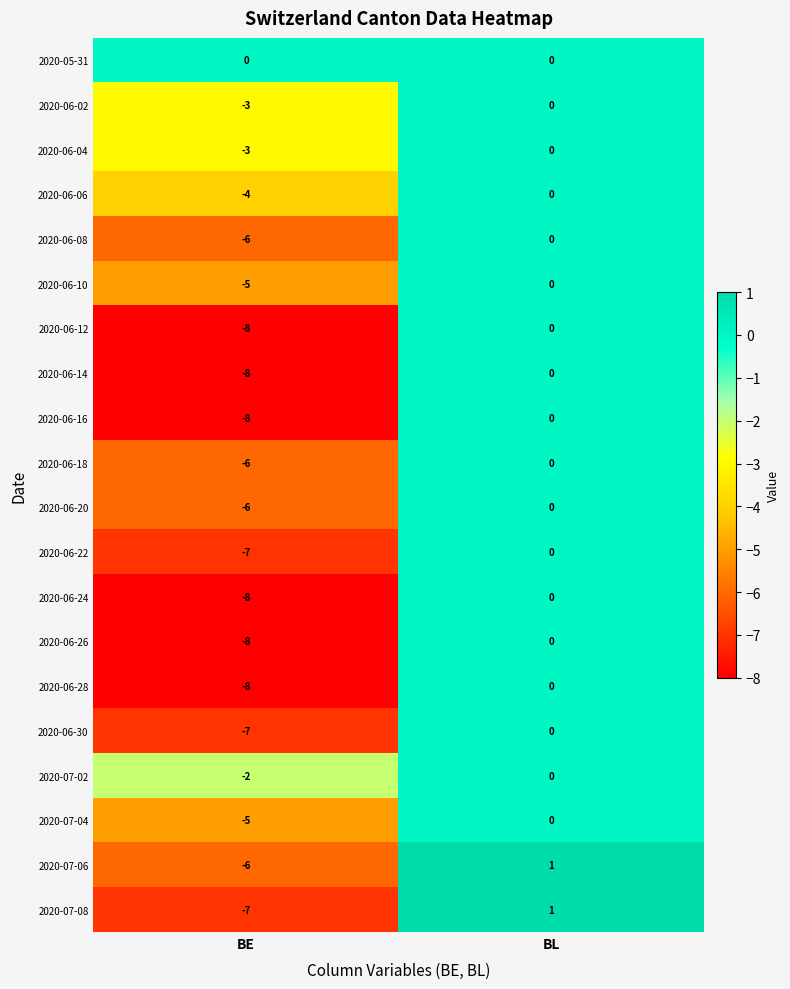

At which category is the sum across all series the highest?

BL